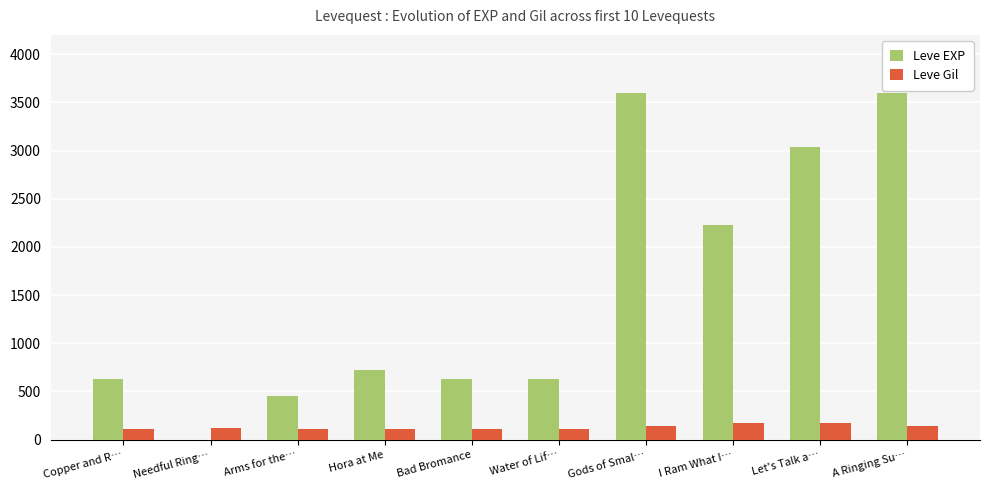

What is the approximate value of Leve Gil at Gods of Smal…?

139